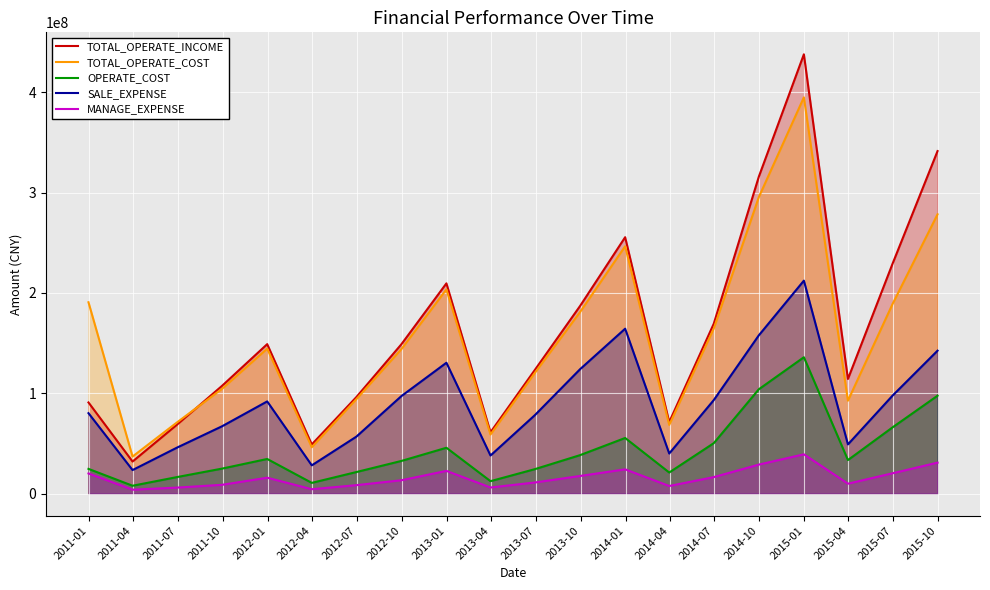

List the series in order of their peak value, highest first.

TOTAL_OPERATE_INCOME, TOTAL_OPERATE_COST, SALE_EXPENSE, OPERATE_COST, MANAGE_EXPENSE